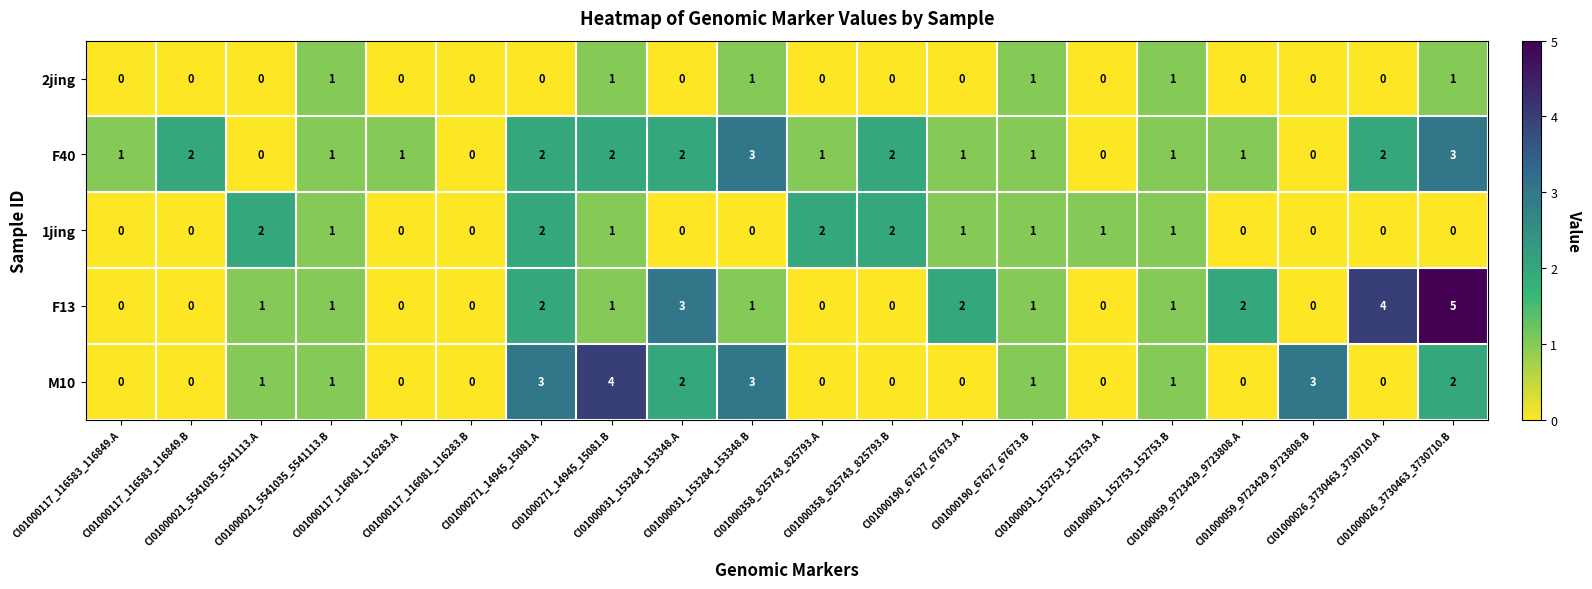

What is the sum of all 1jing values?

14